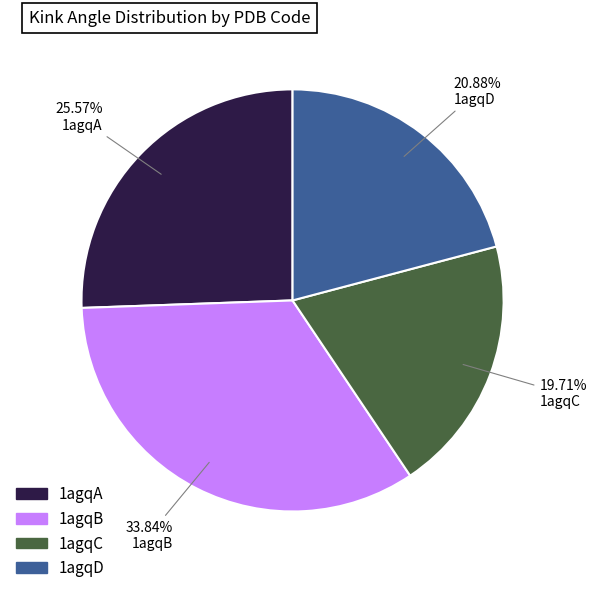

The 1agqC slice represents 15% of the pie. True or false?

False